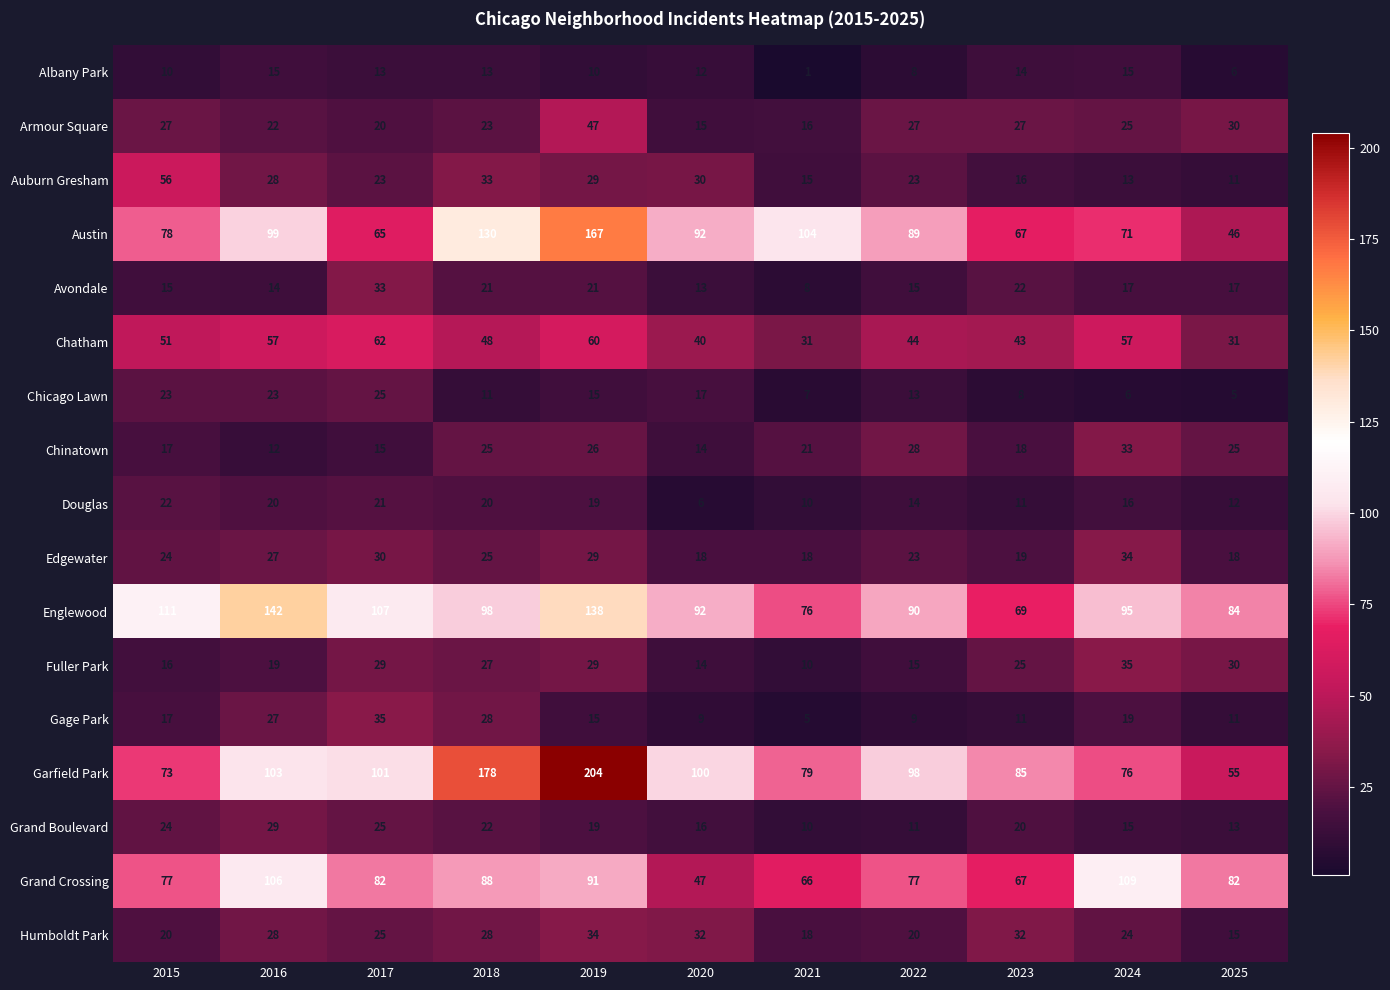

Where does the Chatham series first go above 48?

2015